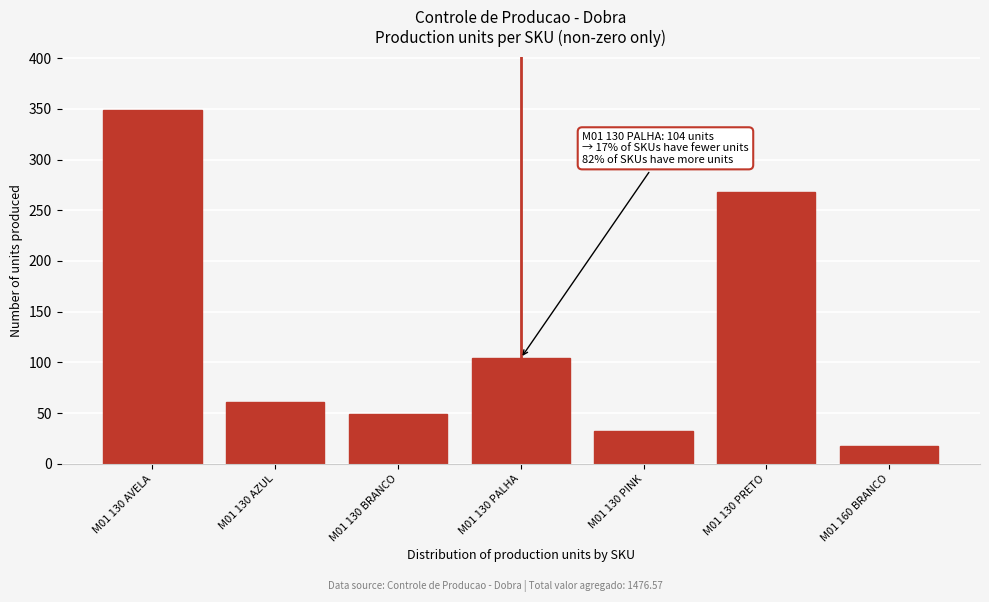

Reading left to right, transcribe all the data shown in this chart.

349	61	49	104	32	268	17